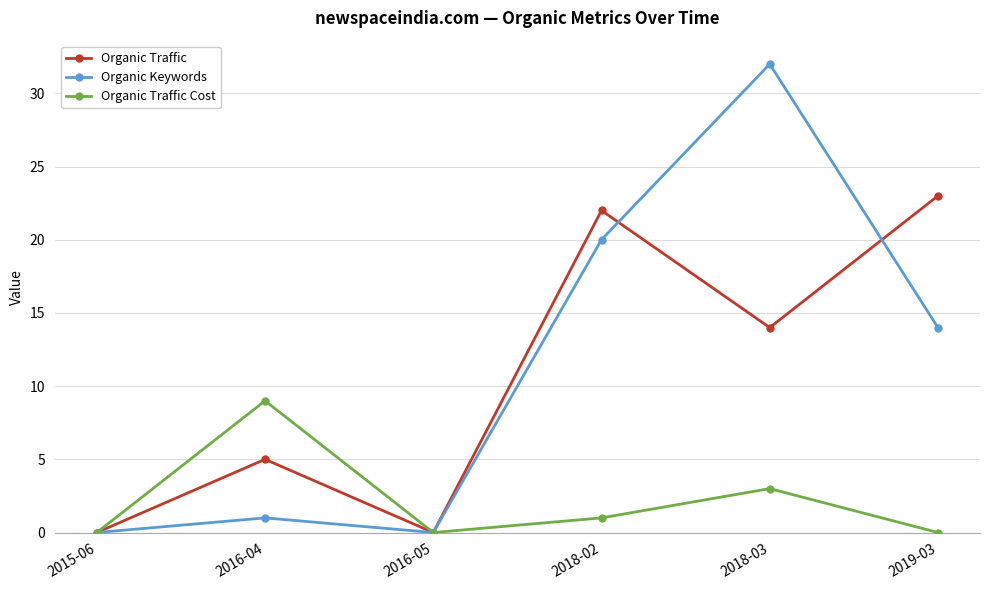

At which category is the sum across all series the highest?

2018-03